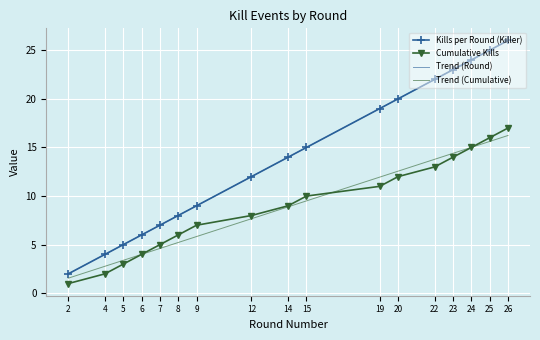

Which category has the lowest value across all series?

2